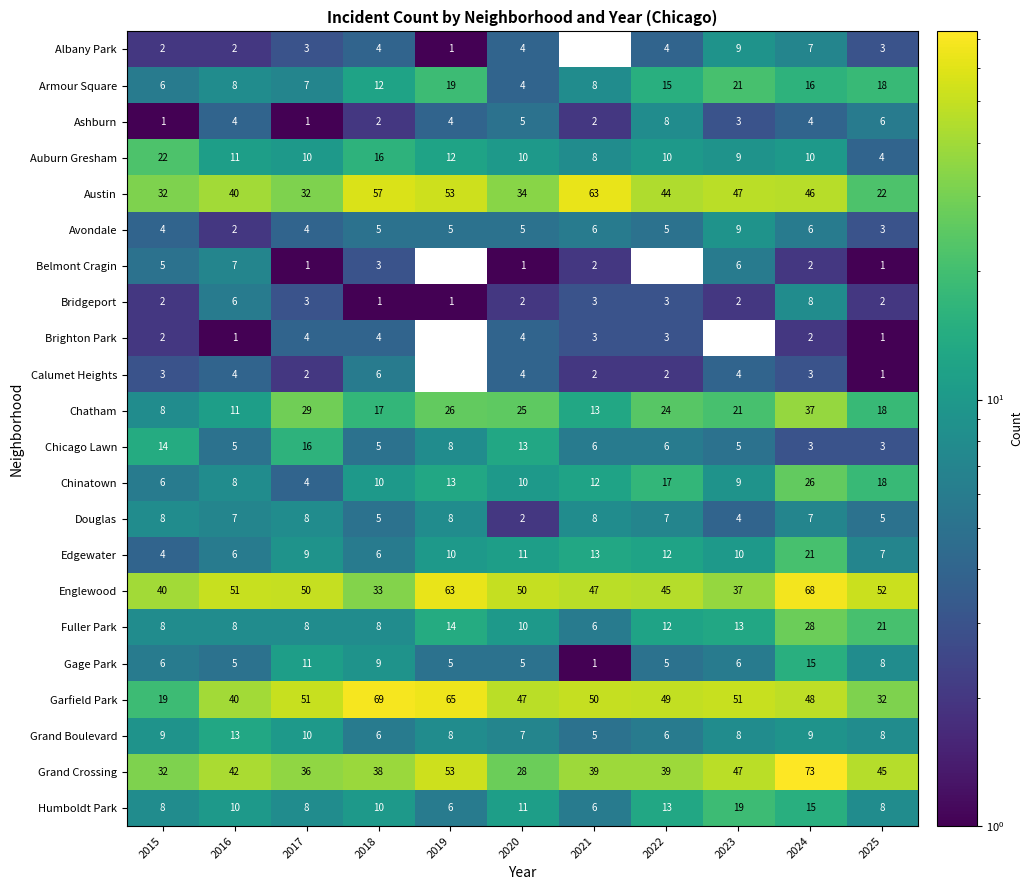

Which label corresponds to the largest value in the chart?

2024